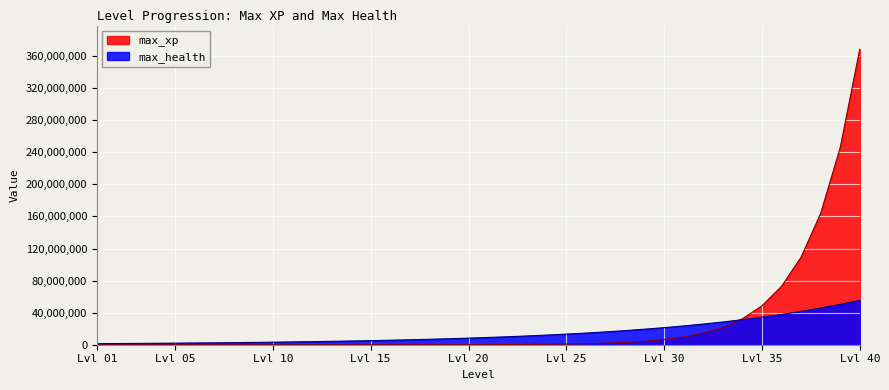

Where do max_xp and max_health first cross each other?

33 and 34